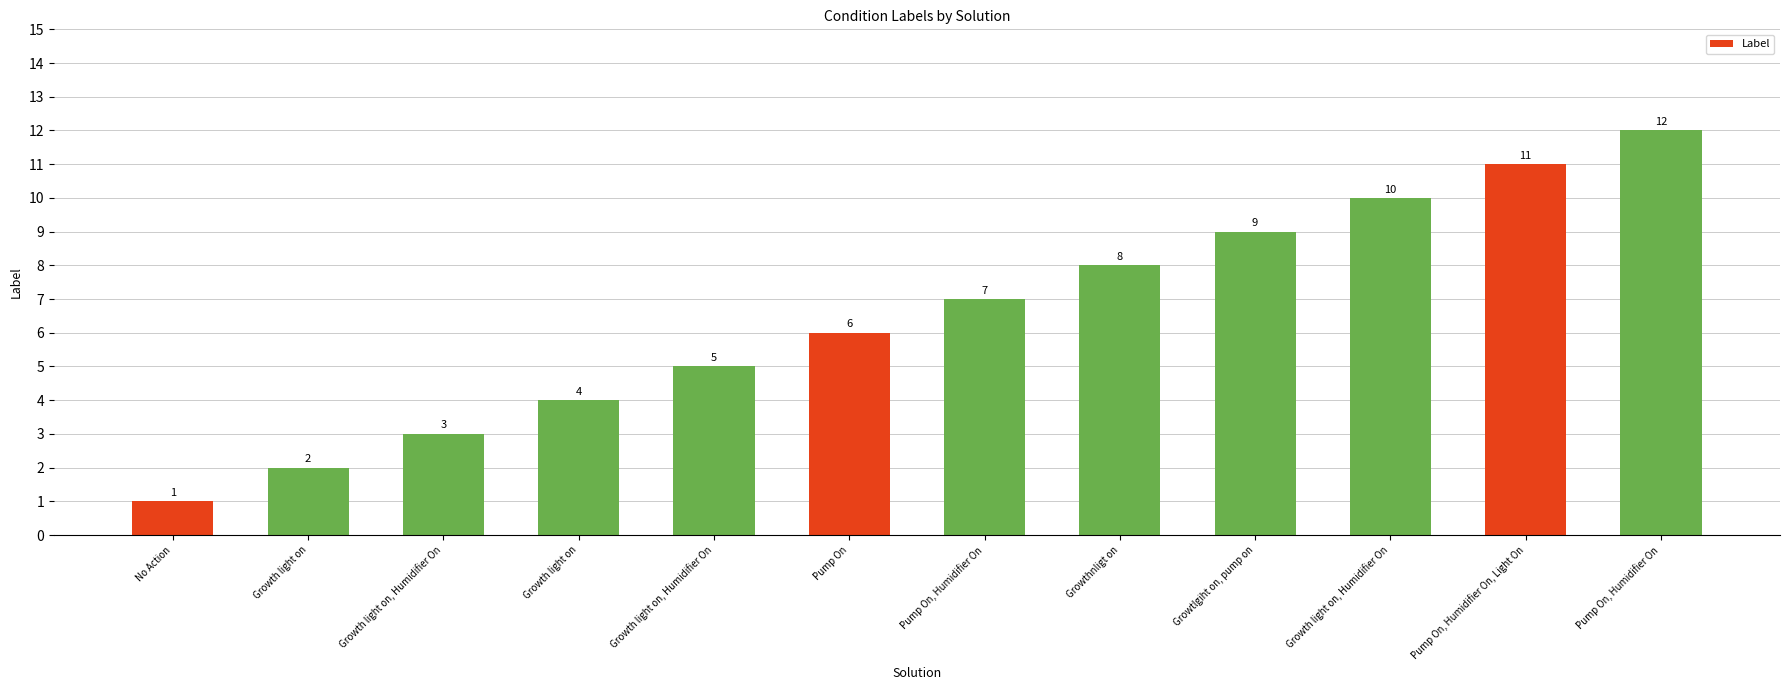

What is the value of the 12th bar from the left?

7